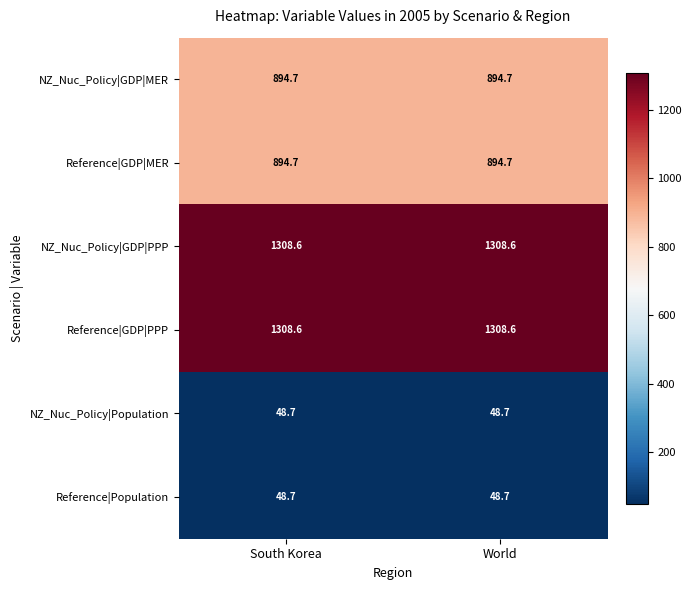

What is the minimum value for Reference|Population?

48.7